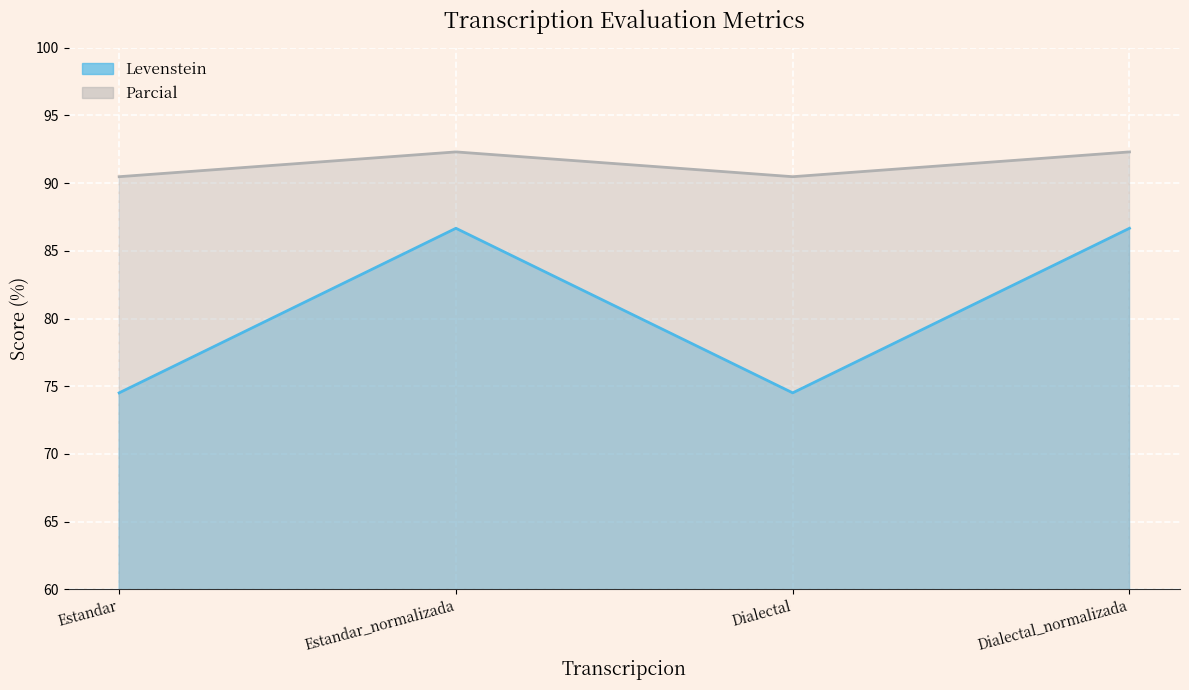

What is the value of the Levenstein point at the 4th from the left?

86.7